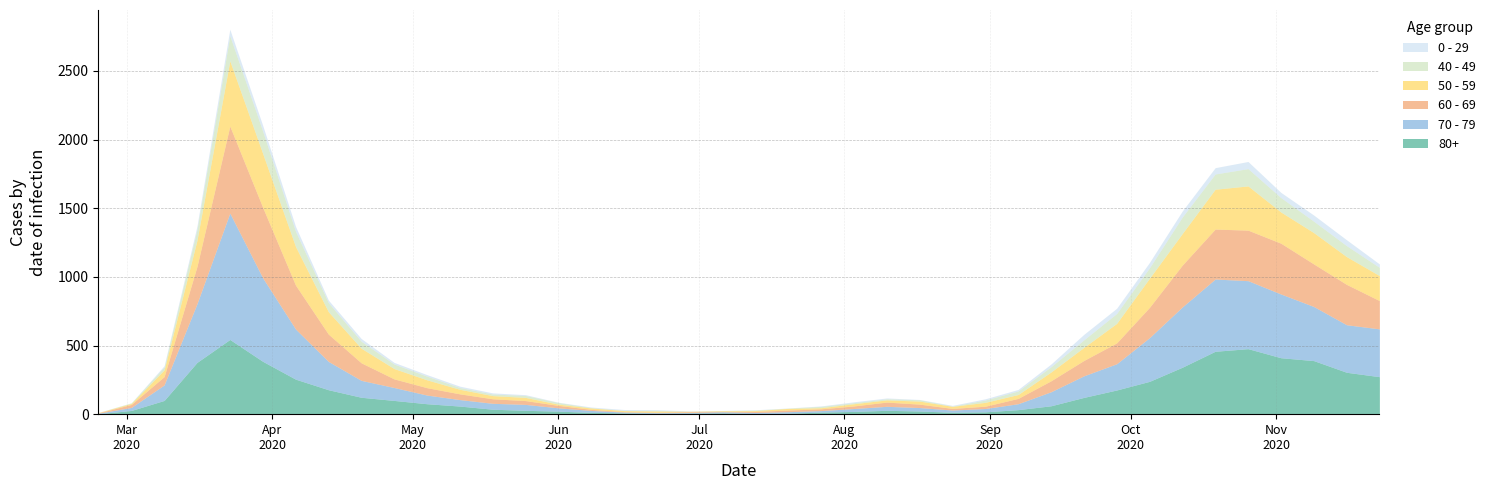

True or false: 0 - 29 and 80+ intersect in this chart.

False